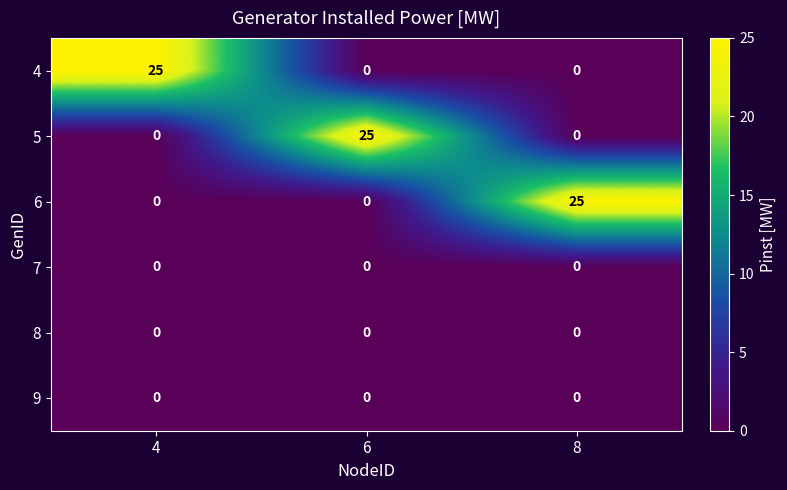

What is the difference between the highest and lowest values at 4?

25